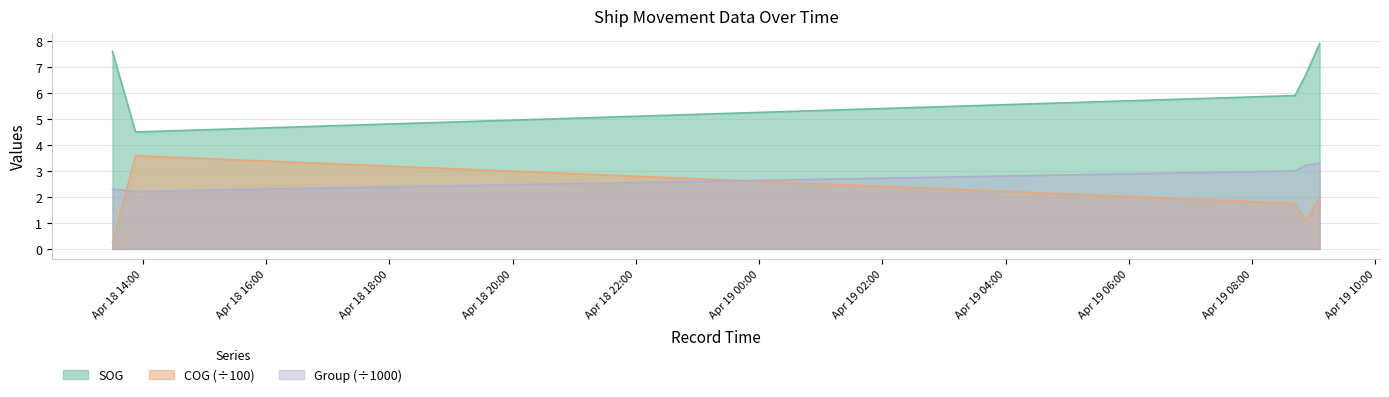

True or false: SOG and group cross at least once.

False